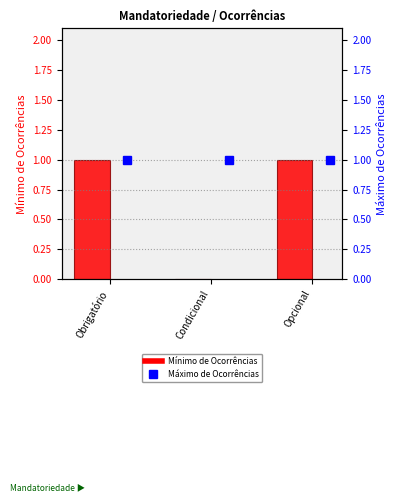

What is the label of the 3rd bar from the left?

Opcional